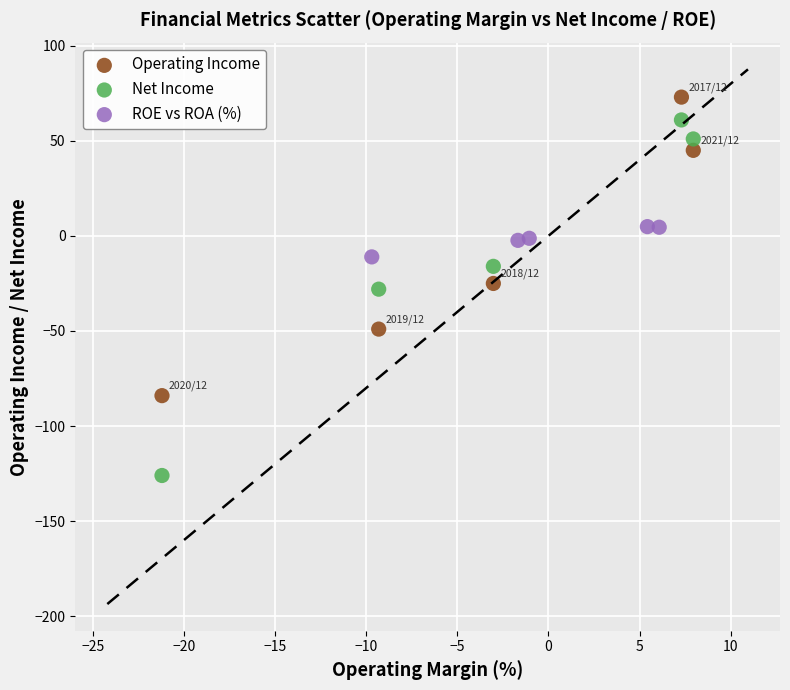

Which series contains the lowest Y value?

Net Income